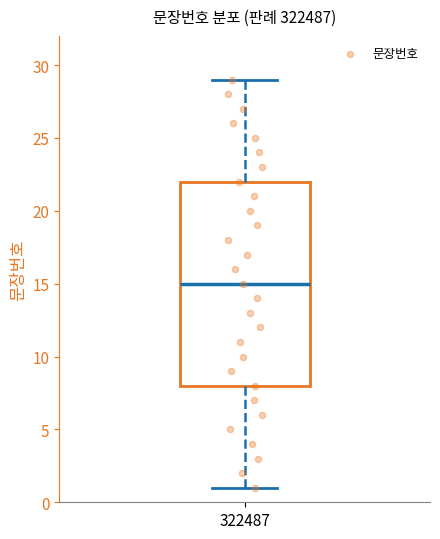

Where does the median line of the box at x = 322487 sit on the y-axis? The values are not printed on the chart, so give them approximately, as read against the axis.

15